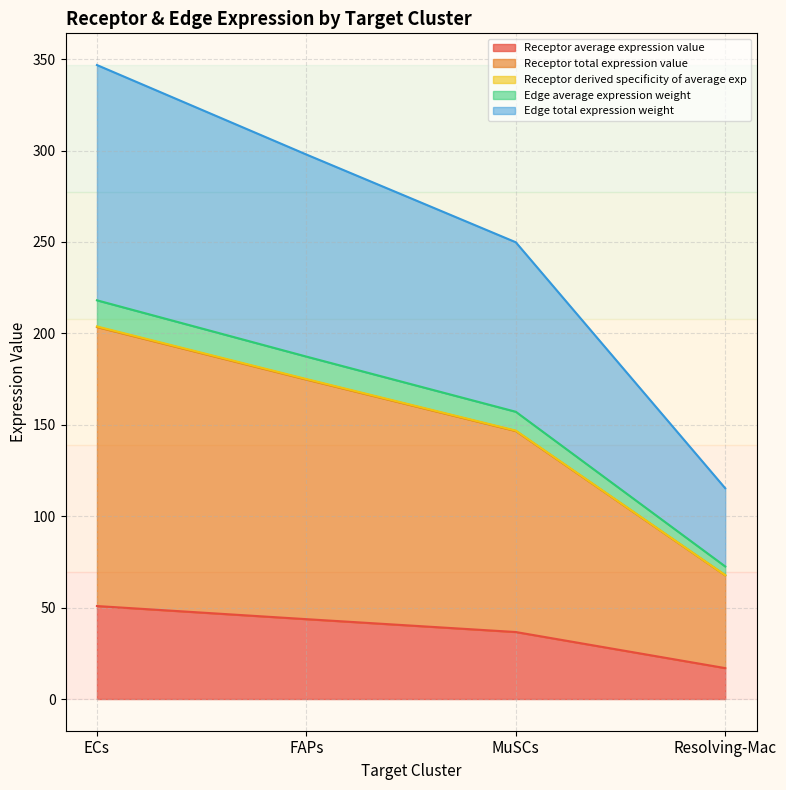

What is the minimum value for Receptor average expression value?

16.9